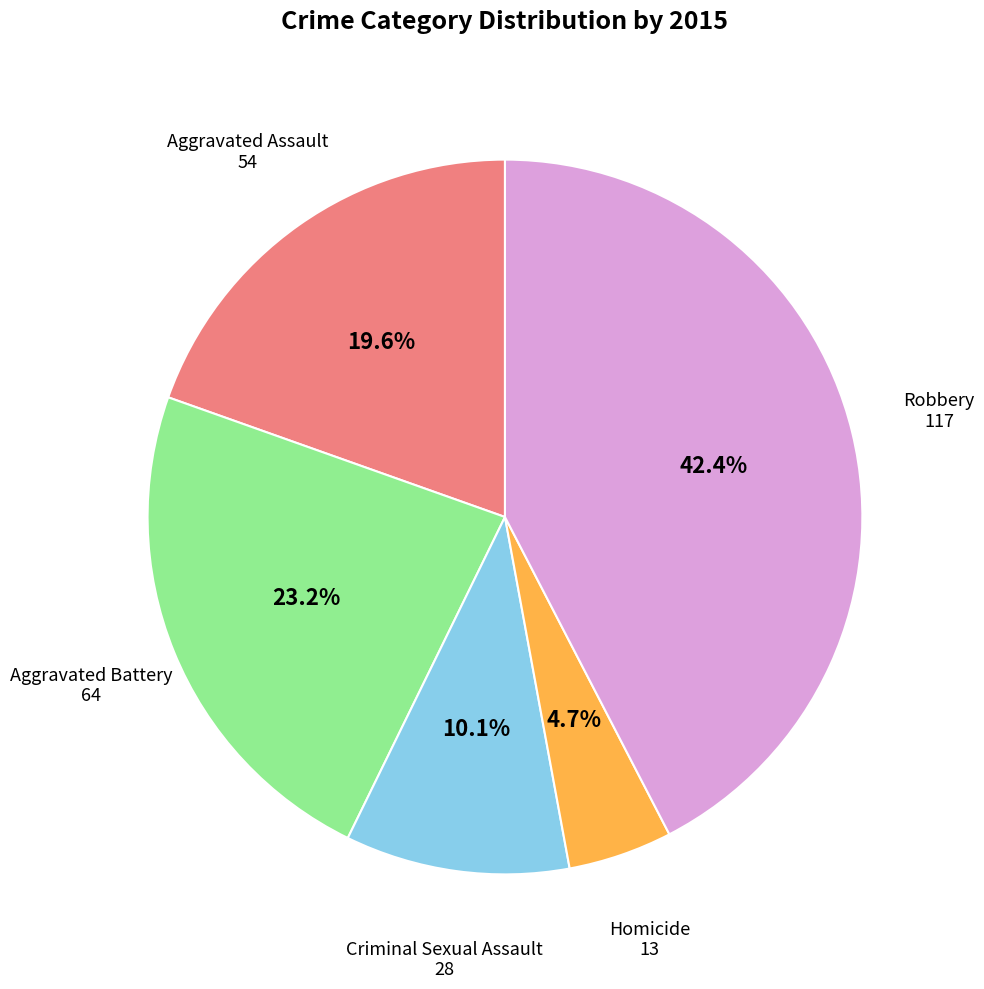

To the nearest percent, what portion does Aggravated Assault represent?

20%